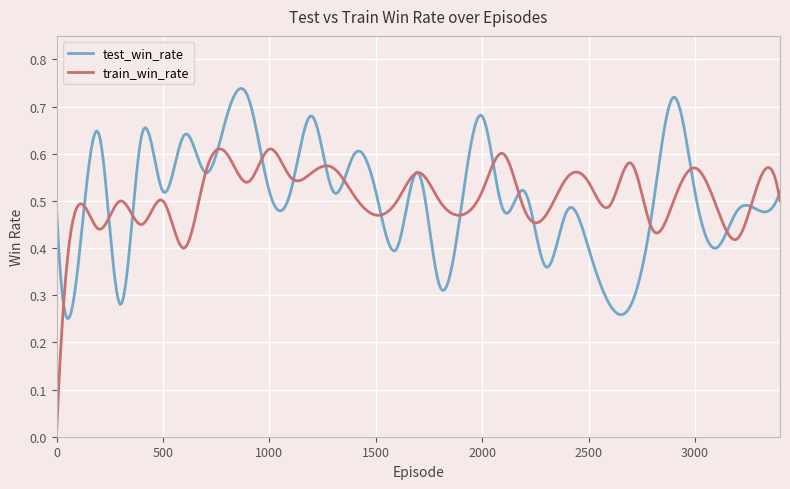

List the series in order of their peak value, highest first.

test_win_rate, train_win_rate